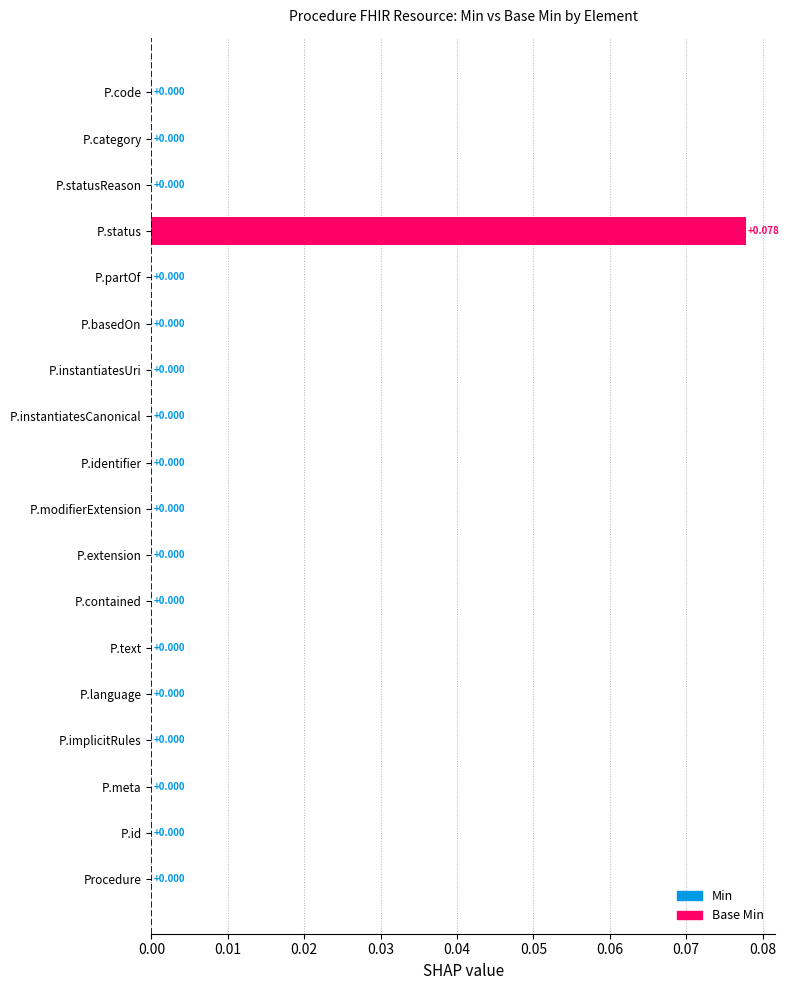

Are the bars horizontal?

Yes